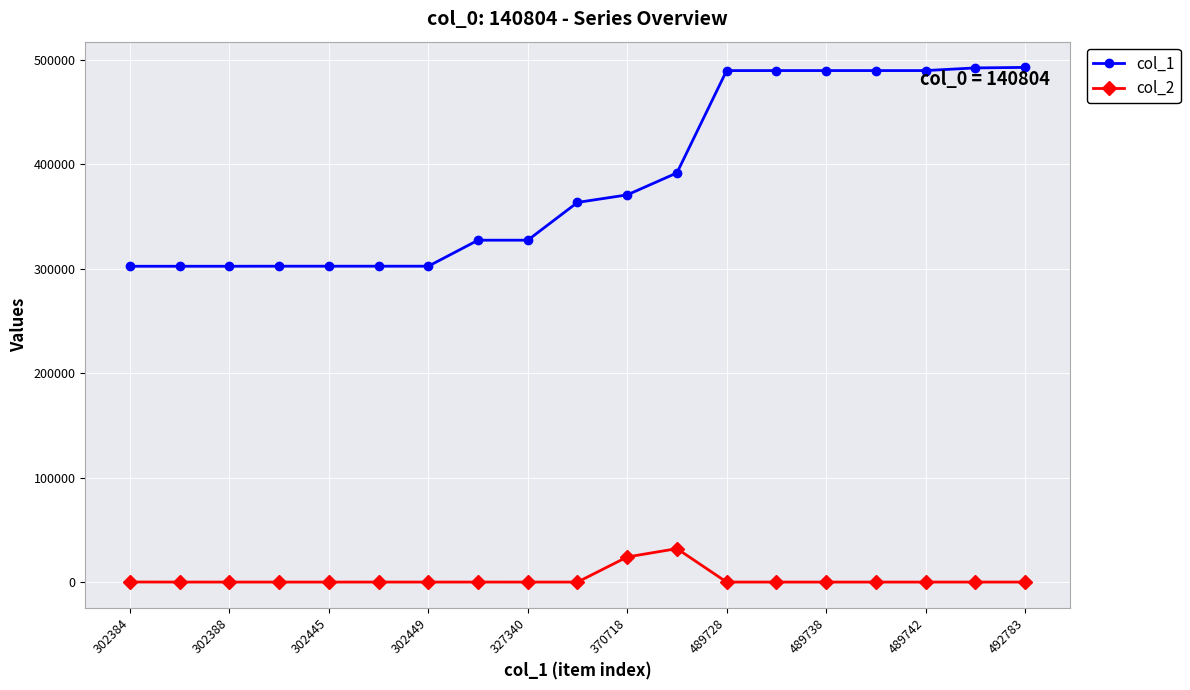

At how many categories does at least one series exceed 215158?

19